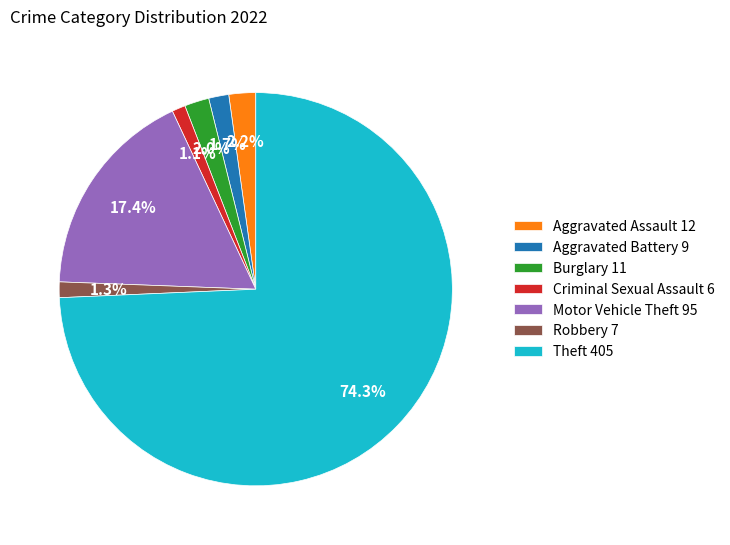

To the nearest percent, what percentage of the pie is Criminal Sexual Assault?

1%